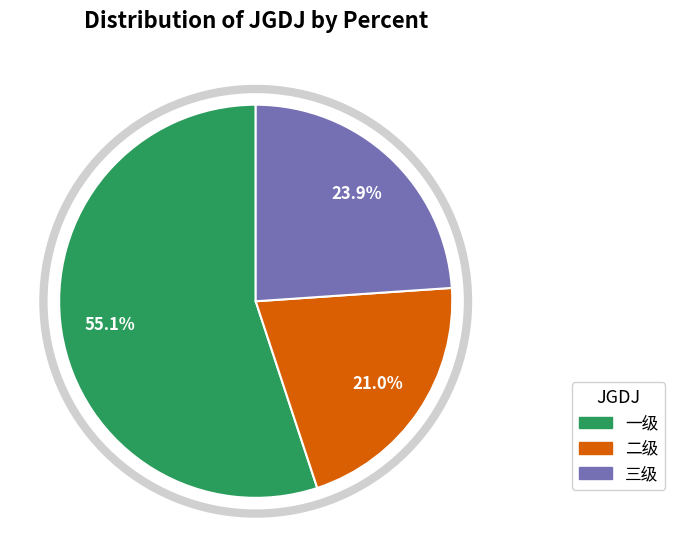

Which category accounts for the majority?

一级